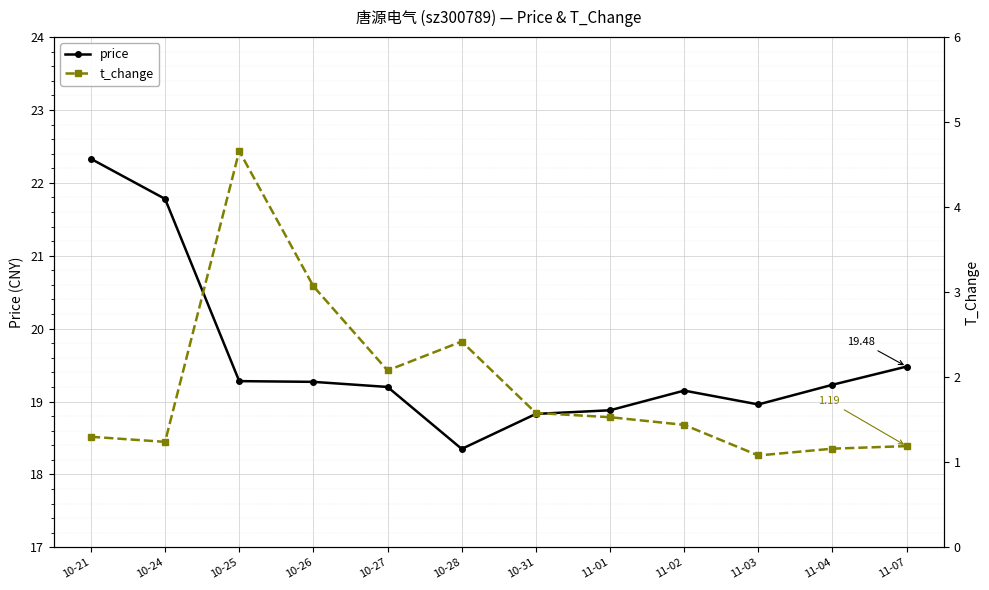

Which series has the largest total across all categories?

price